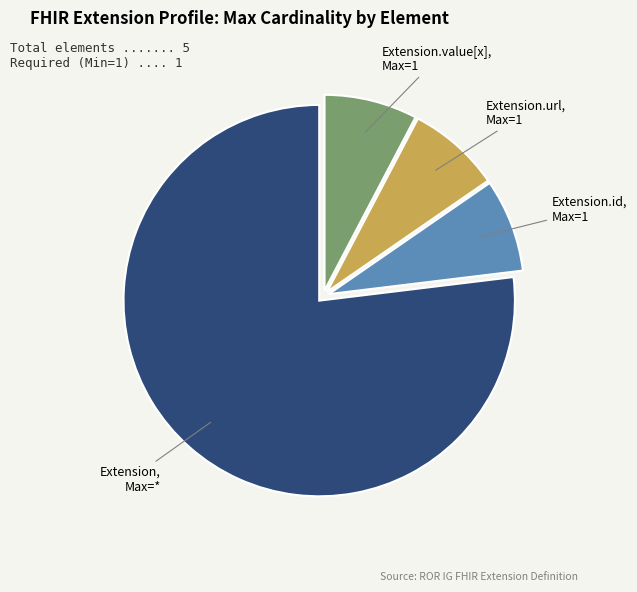

Is there a majority slice in this chart?

Yes